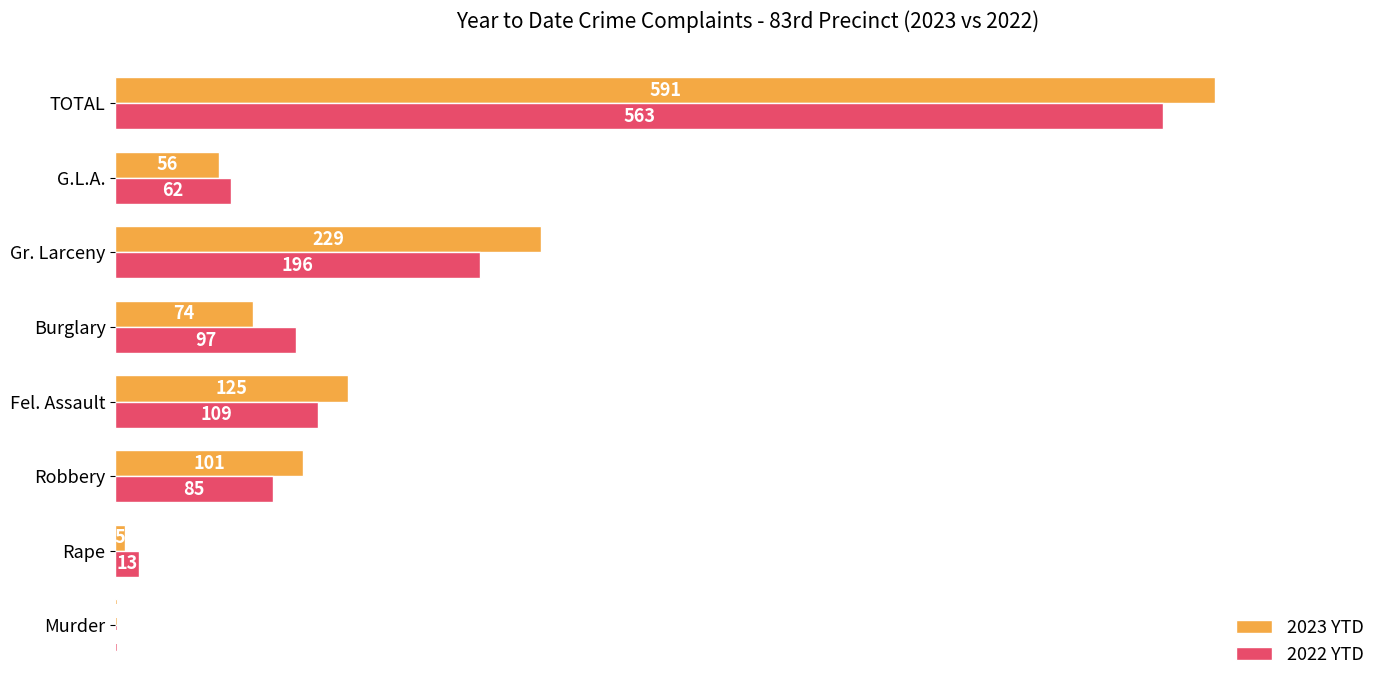

What are all the series names shown in the legend?

2023 YTD, 2022 YTD